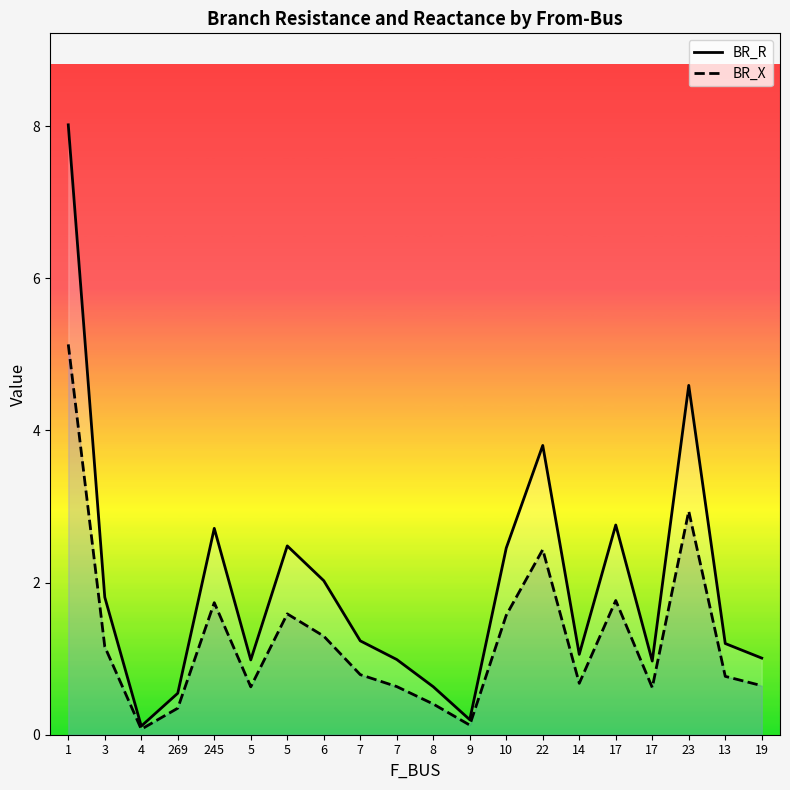

Does the chart have visible grid lines?

No